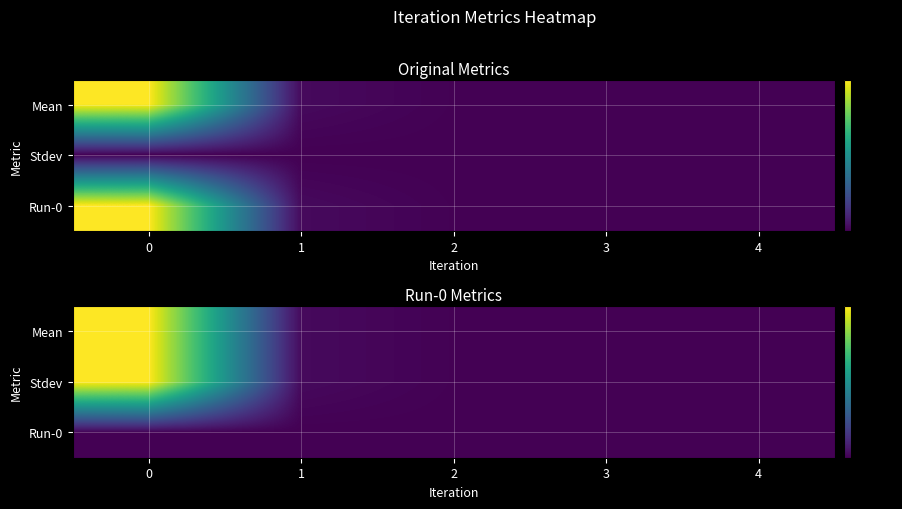

At how many categories does at least one series exceed 1531?

1